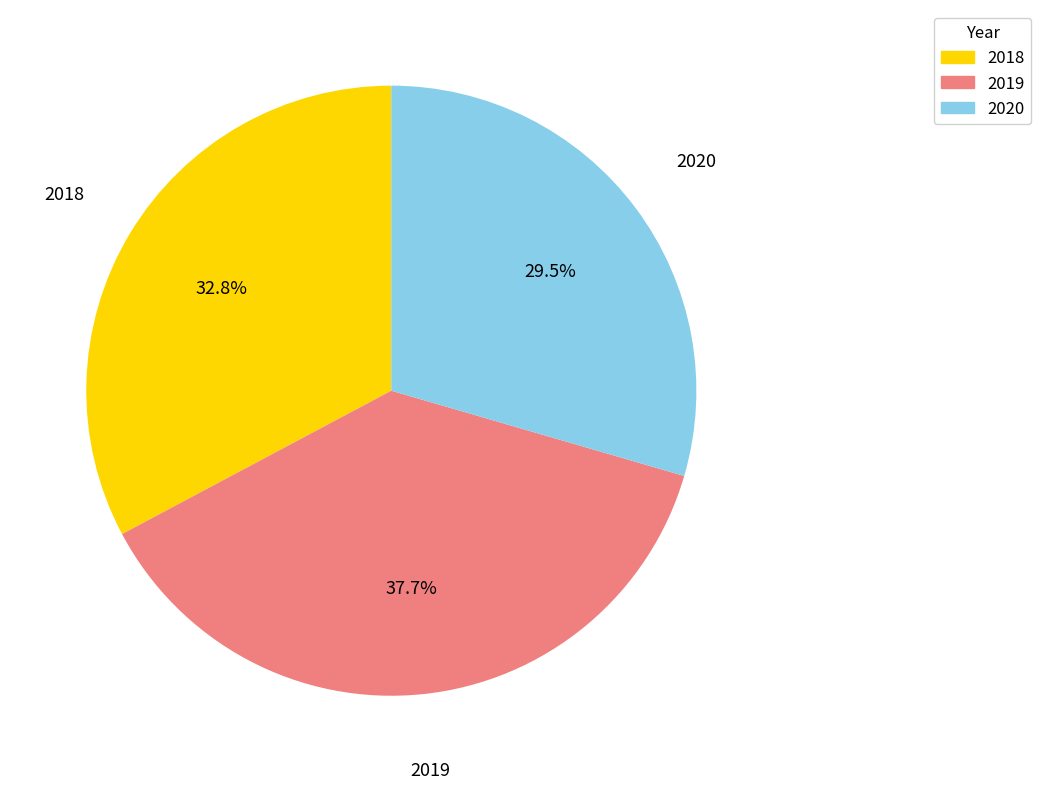

How many segments does this pie chart have?

3